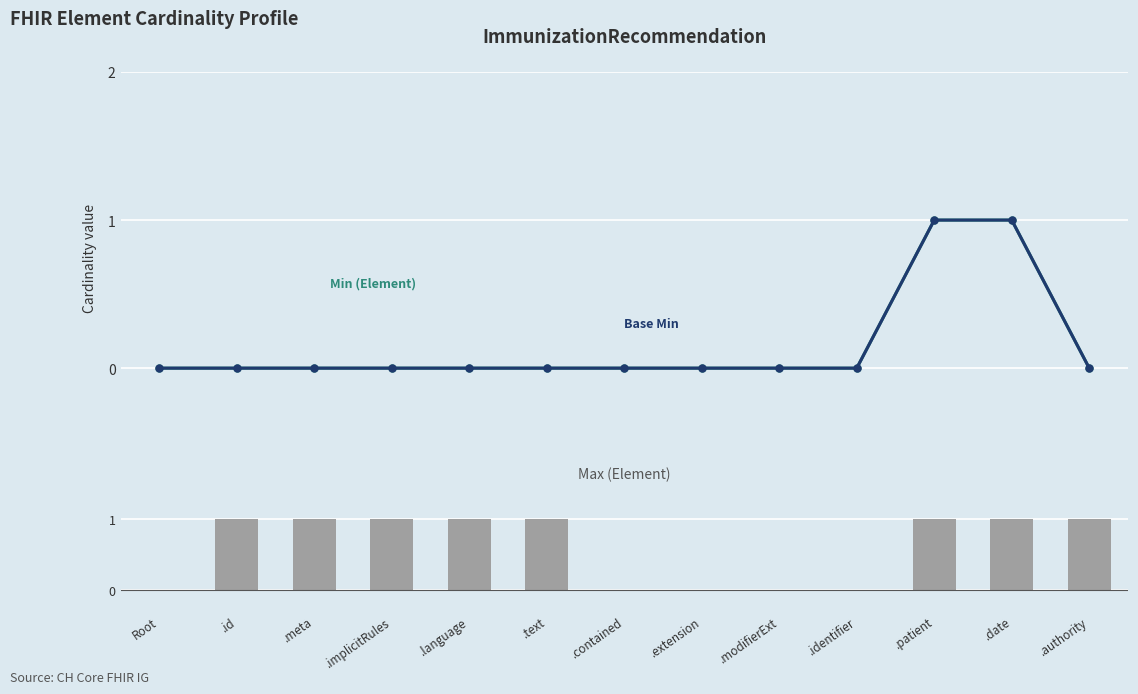

What is the label of the 9th bar from the right?

.language